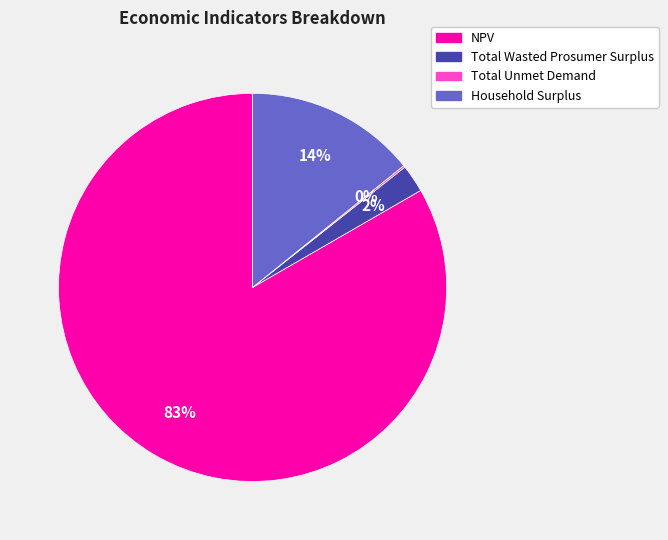

To the nearest percent, what portion does Household Surplus represent?

14%